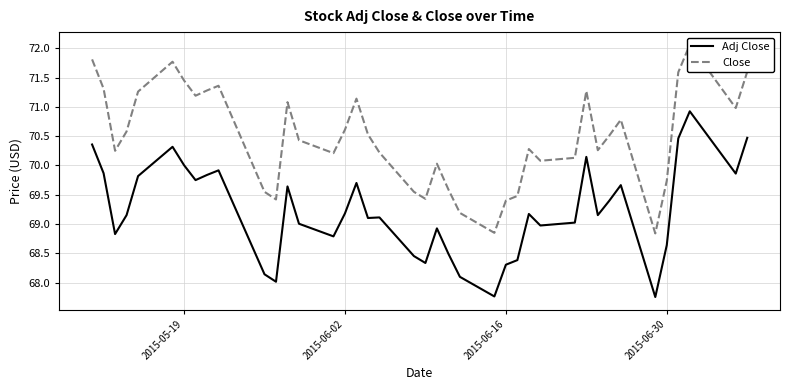

What is the minimum value for Adj Close?

67.8